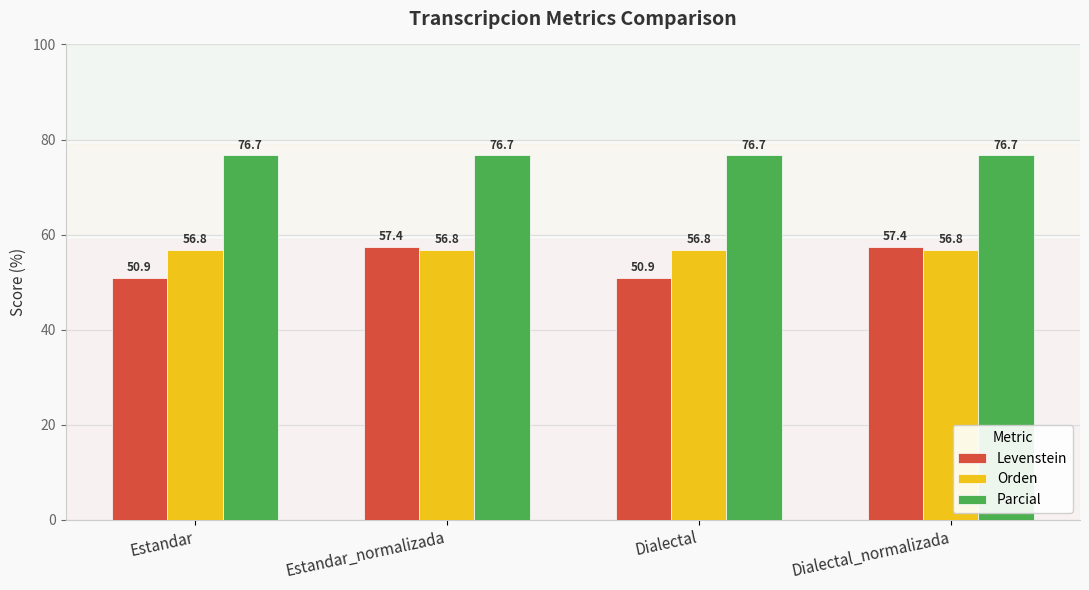

What is the lowest value of the Orden series?

56.8